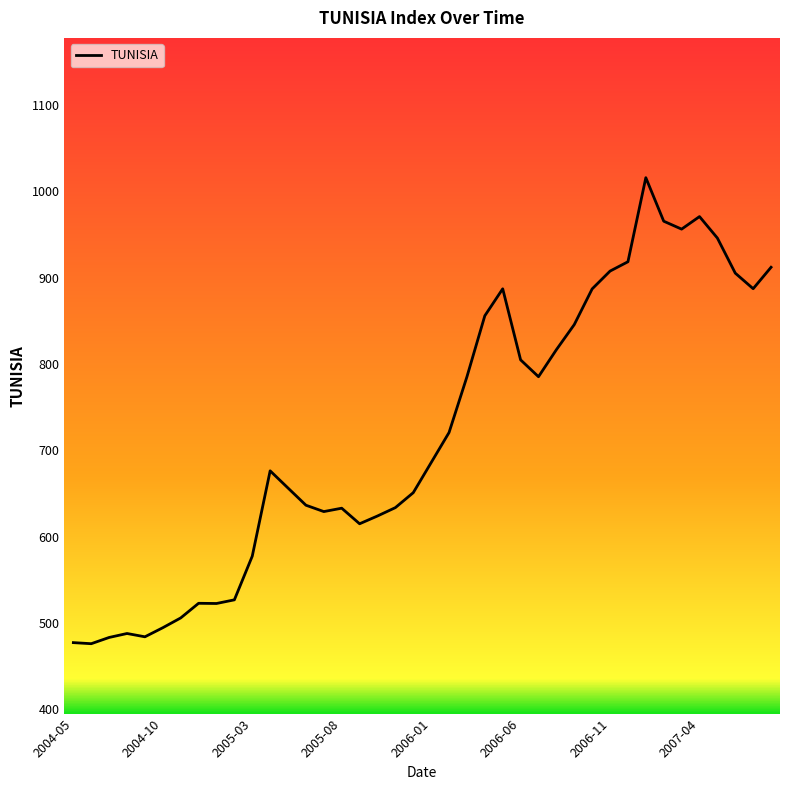

What is the maximum value shown in the chart?

1015.8